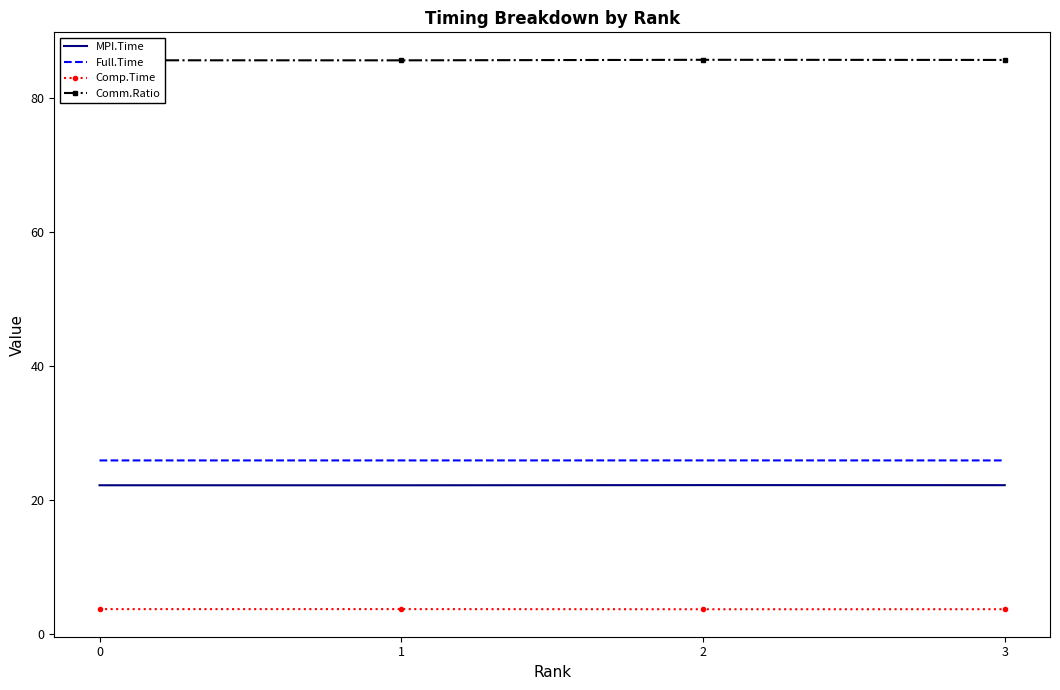

What is the difference between the highest and lowest values at 2?

82.1